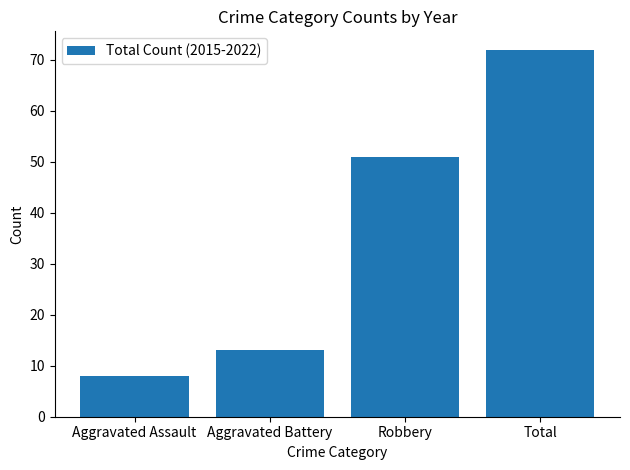

What is the sum of the values at Aggravated Battery and Robbery?

64